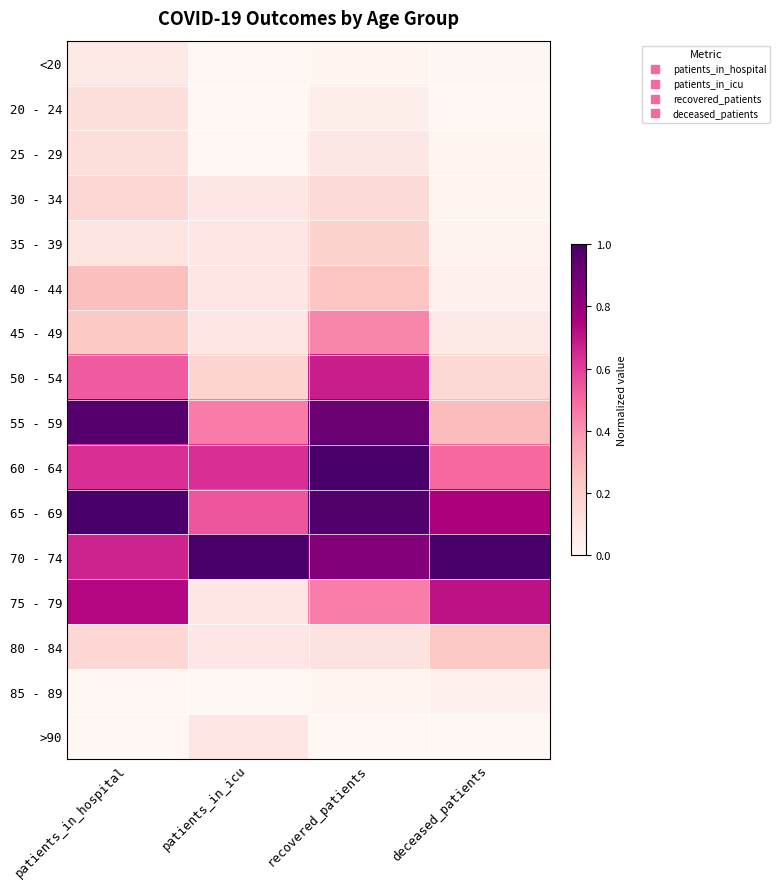

Which has a higher value, patients_in_hospital or patients_in_icu?

patients_in_hospital